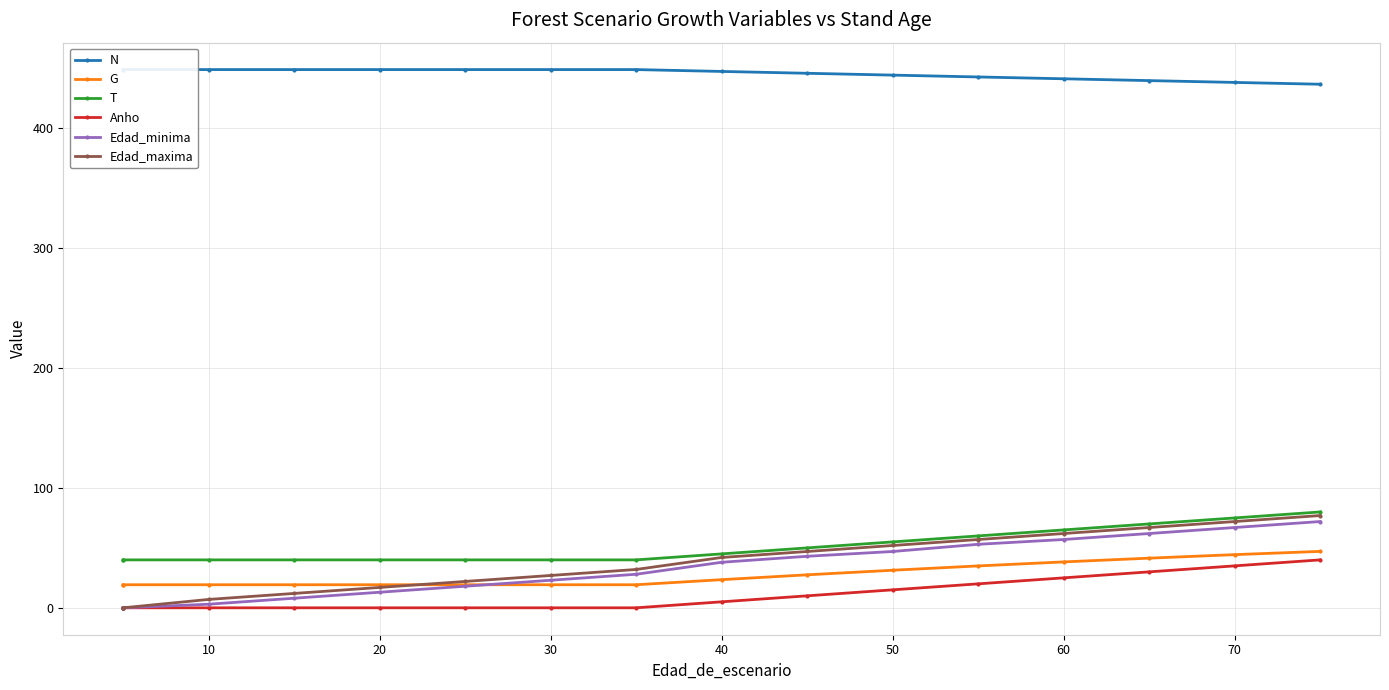

What are all the series names shown in the legend?

N, G, T, Anho, Edad_minima, Edad_maxima